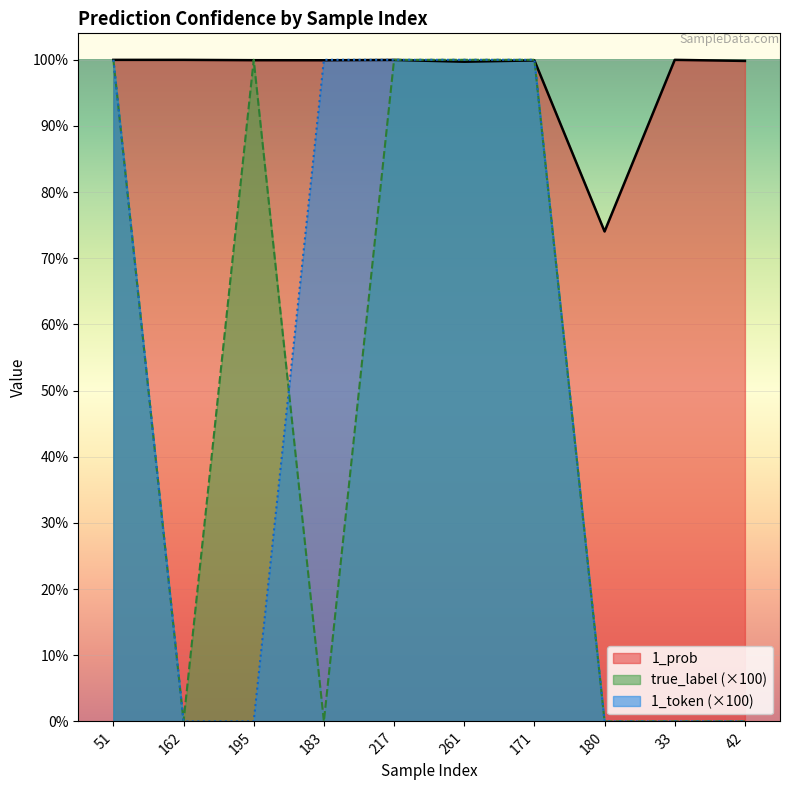

True or false: 1_prob and true_label cross at least once.

True